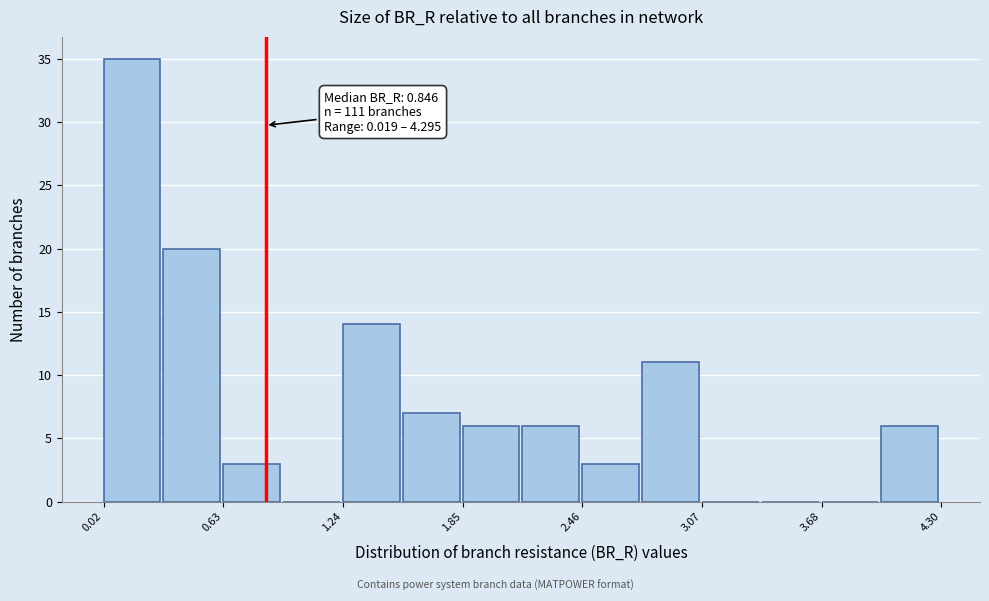

Read against the x-axis, roughly where is the centre of the tallest bar?

0.2